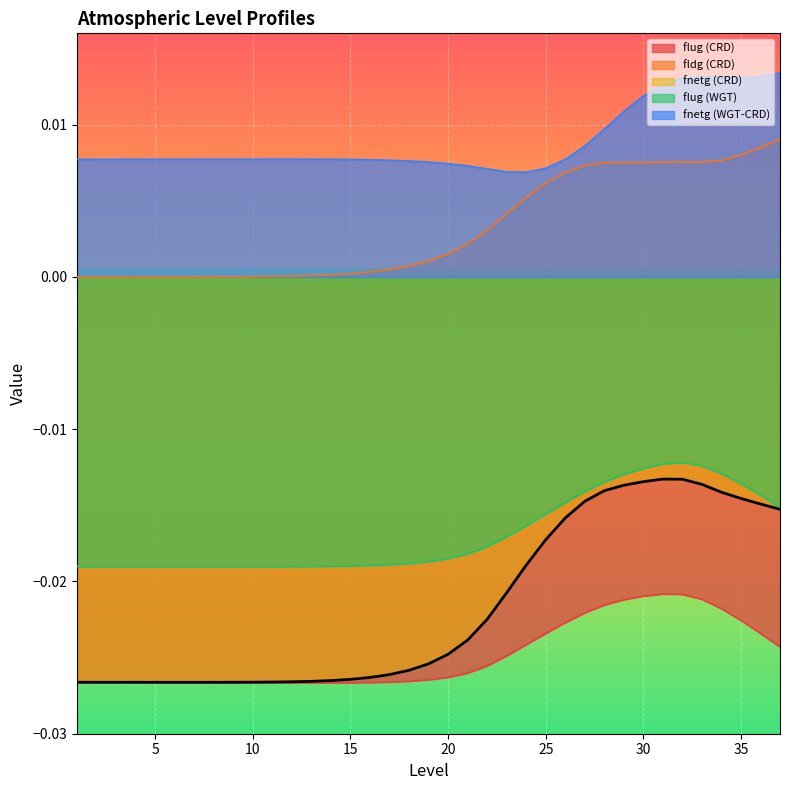

Is it true that fldg (CRD) equals 0.0 at 2?

False